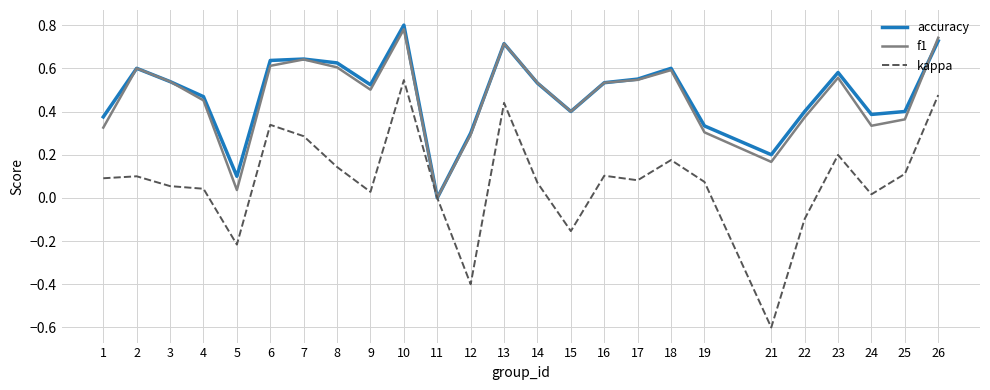

Which category has the highest value across all series?

10